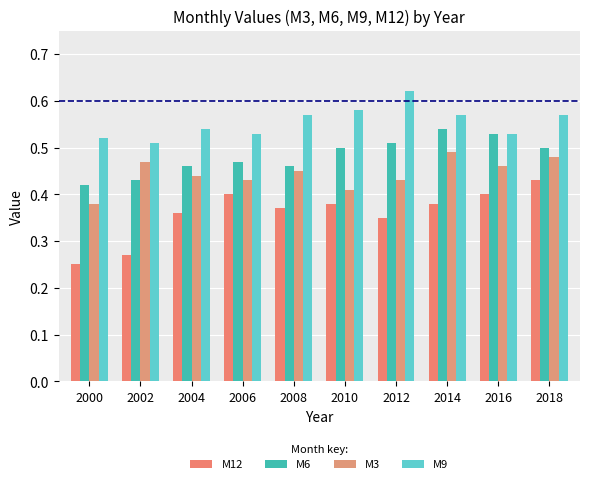

The M12 series shows 0.4 at 2010. True or false?

True